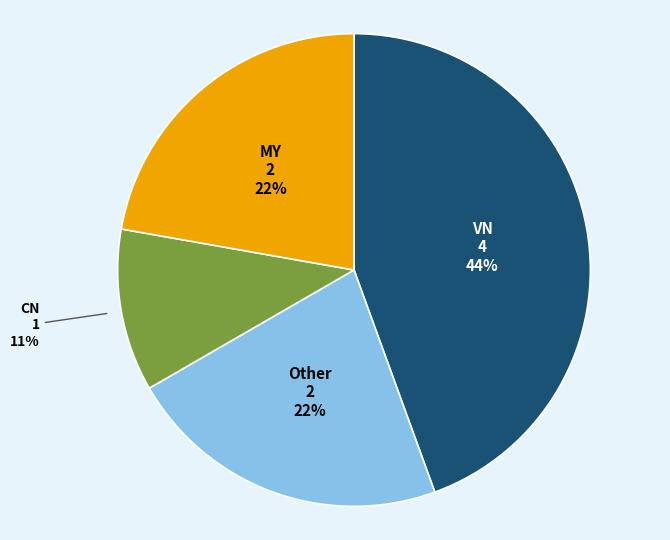

Is there a majority slice in this chart?

No